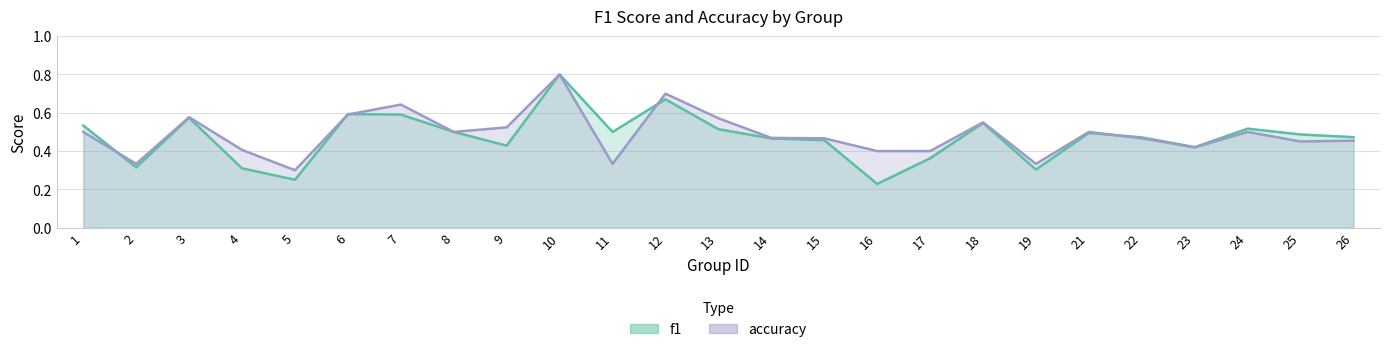

What is the average value of the accuracy series?

0.5